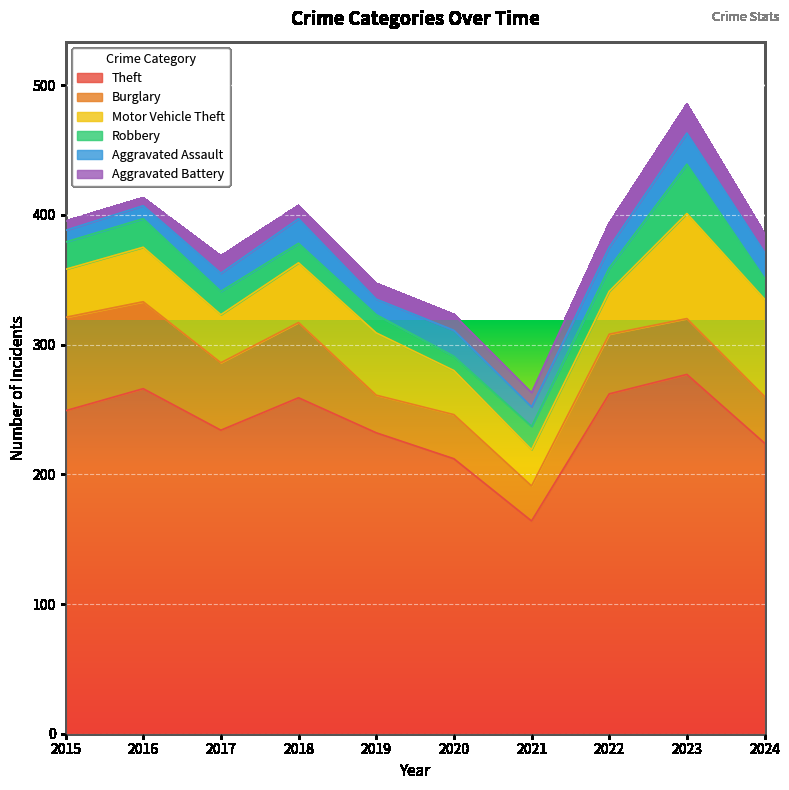

Reading right to left, transcribe all the data shown in this chart.

Theft: 224	277	262	164	212	232	259	234	266	249
Burglary: 36	43	46	27	34	29	58	52	67	72
Motor Vehicle Theft: 75	81	33	28	34	48	46	37	42	37
Robbery: 16	38	18	18	11	14	15	18	22	21
Aggravated Assault: 20	24	16	15	20	12	19	14	10	9
Aggravated Battery: 14	22	18	11	12	12	10	13	6	7